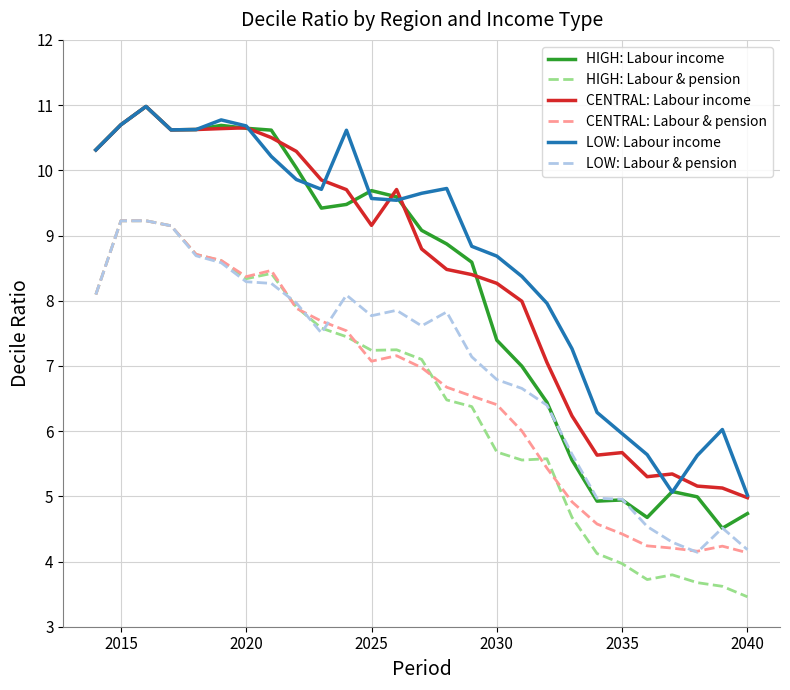

Which series has the widest spread of values?

HIGH: Labour income